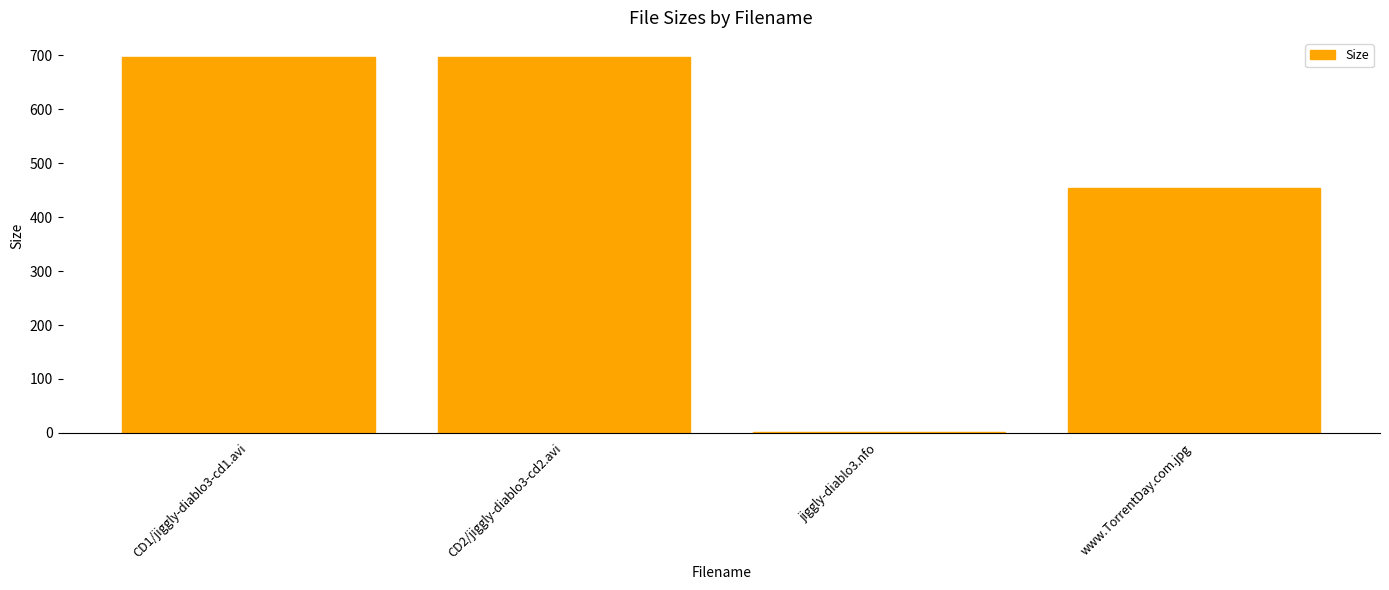

Where is the data nearest to the value 349?

www.TorrentDay.com.jpg